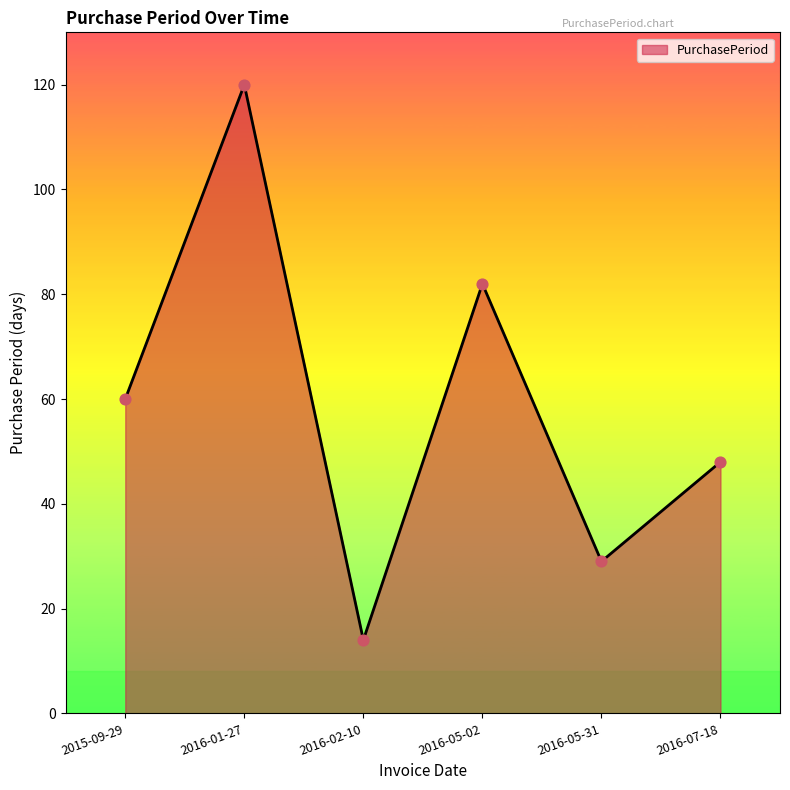

What is the ratio of the value at 2016-02-10 to the value at 2016-05-31?

0.5